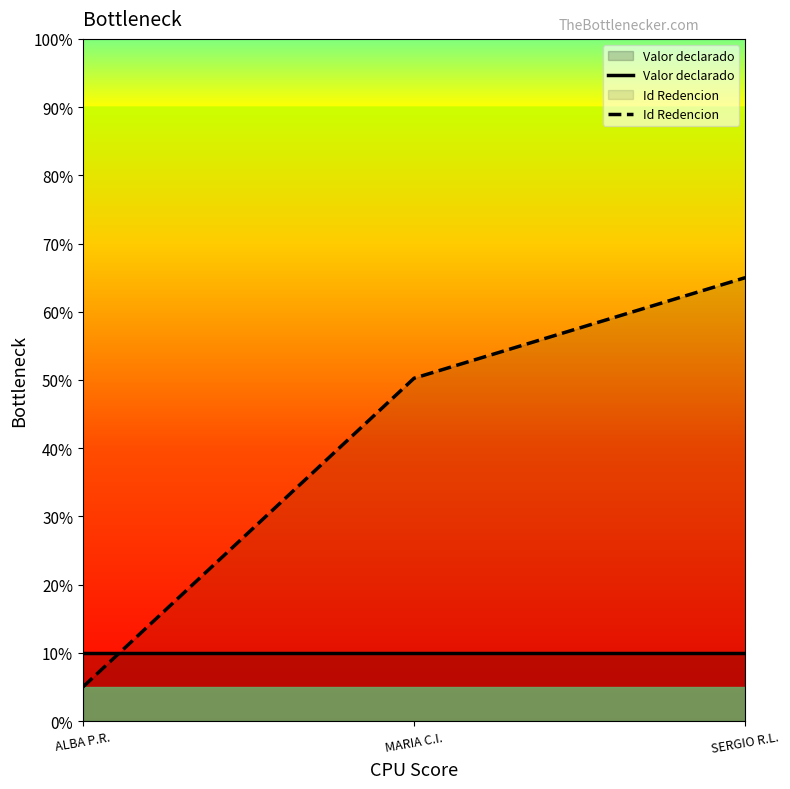

How many lines are shown in the chart?

2